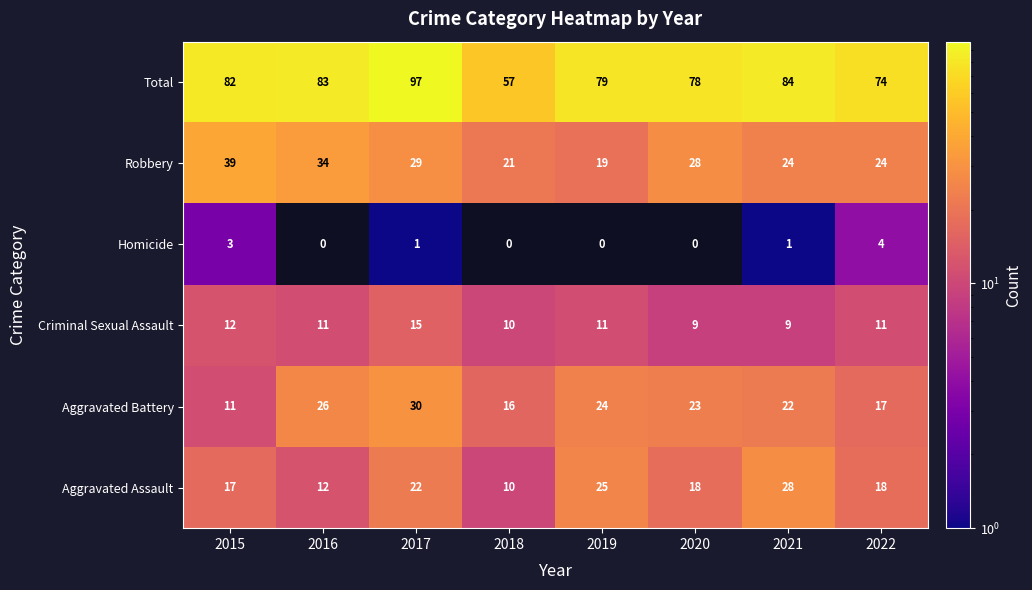

Between 2017 and 2021, which series saw the biggest shift?

Total